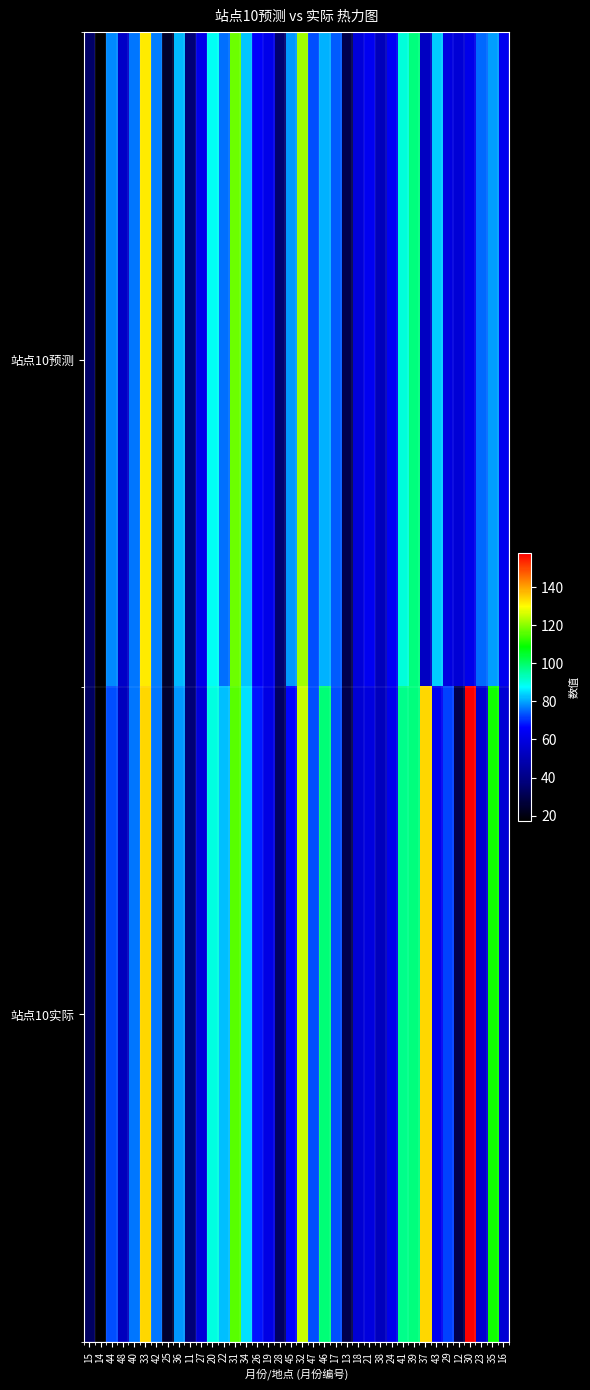

What is the spread (max minus min) of values at 45?

12.2